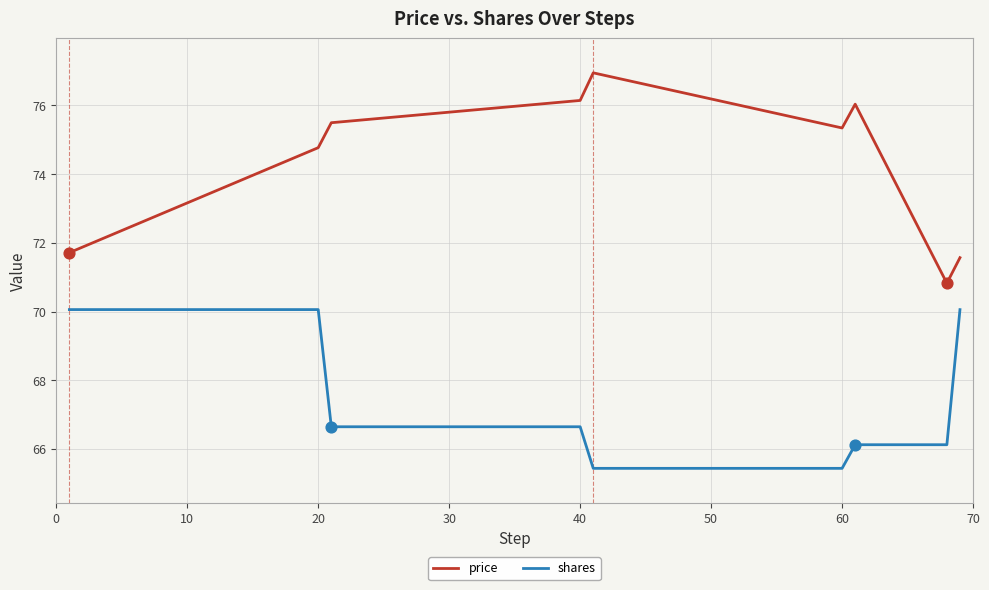

True or false: price and shares cross at least once.

False